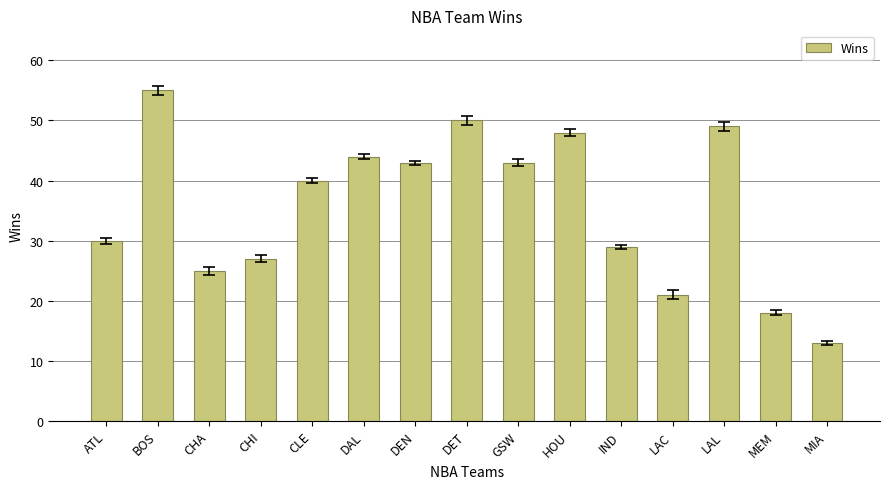

Which category has the lowest value across all series?

MIA